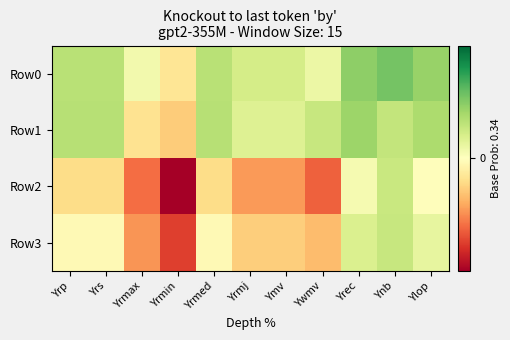

Which category has the highest value across all series?

Ynb